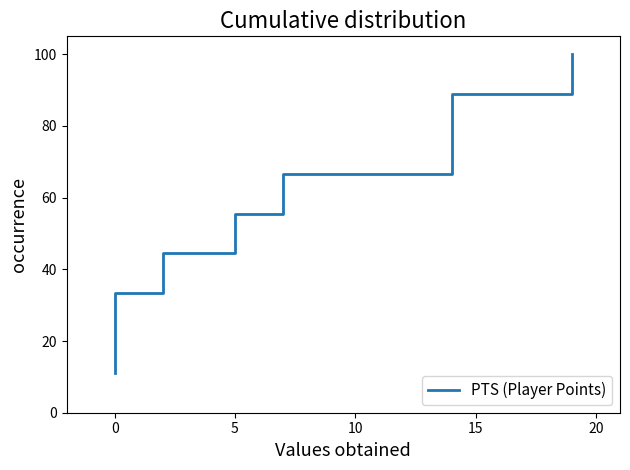

Is it true that the value at 20 is 46.2?

False